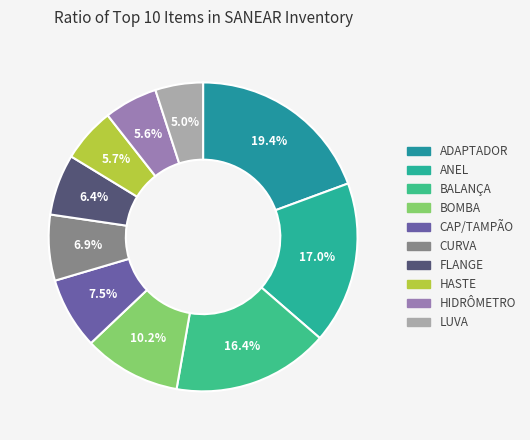

To the nearest percent, what percentage of the pie is ADAPTADOR?

19%